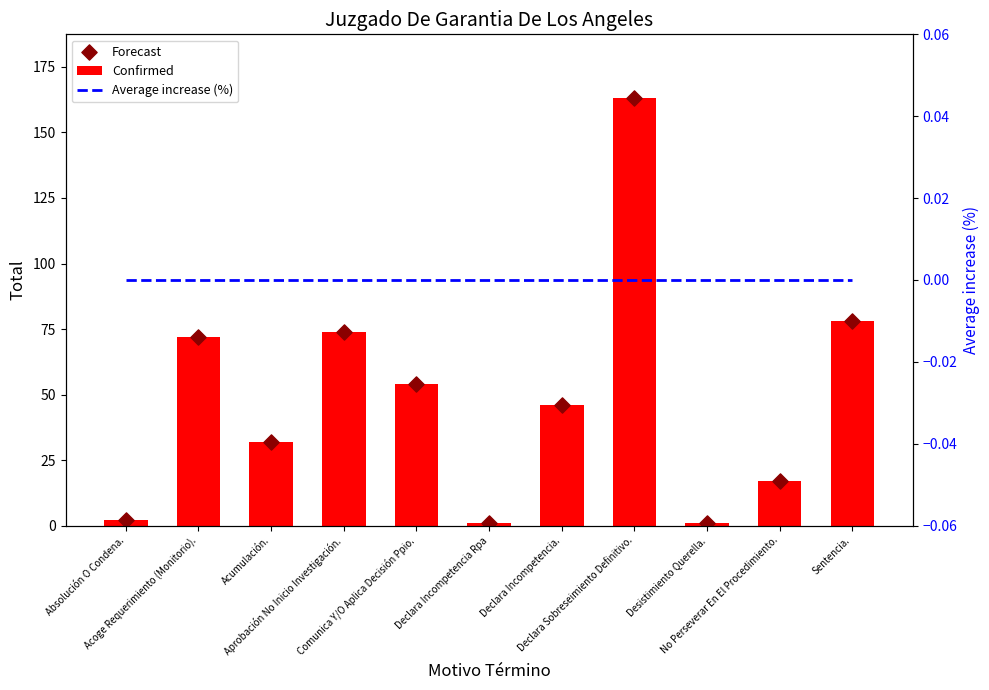

Which series reaches the maximum Y coordinate?

Confirmed